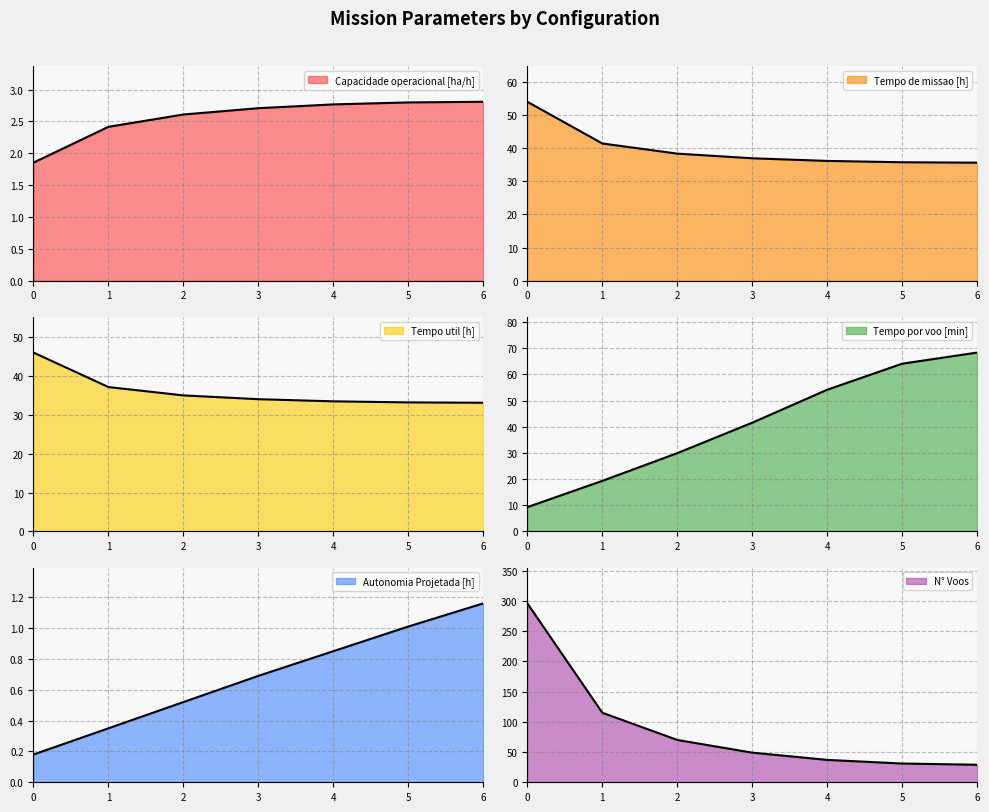

At 0, list the series in order from largest to smallest.

N° Voos, Tempo de missao [h], Tempo util [h], Tempo por voo [min], Capacidade operacional [ha/h], Autonomia Projetada [h]